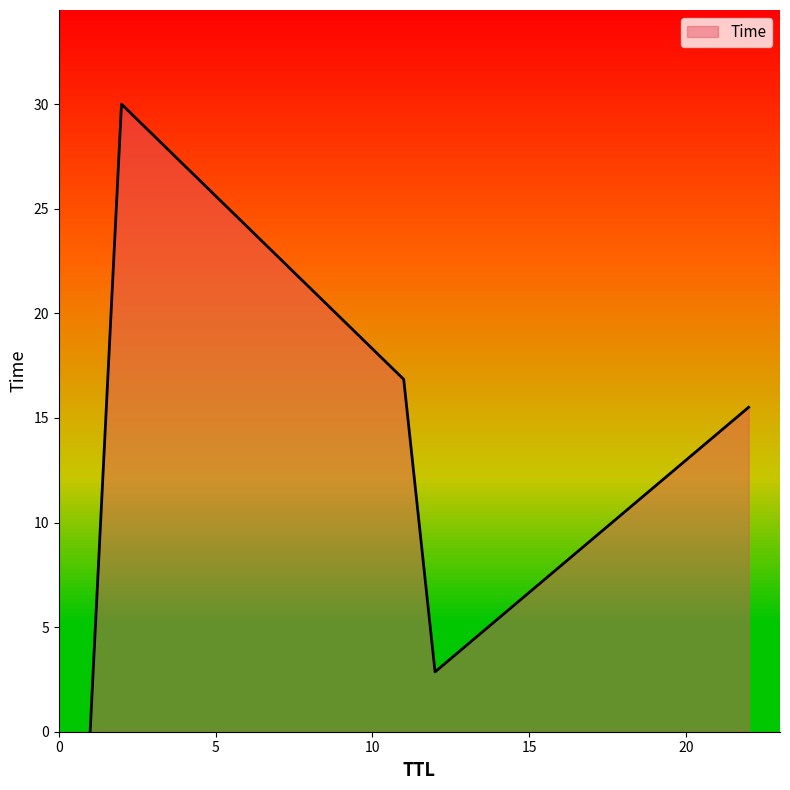

What is the average value?

13.0